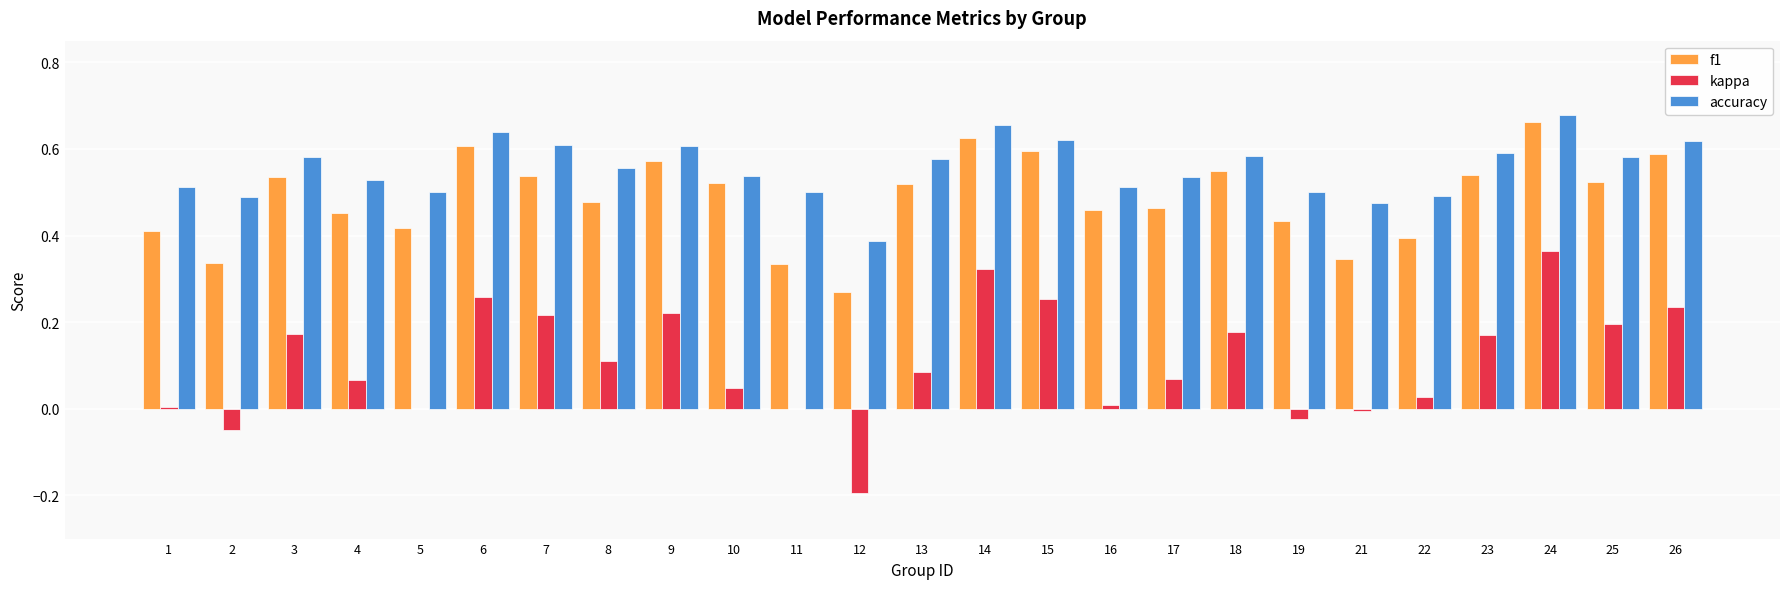

True or false: kappa has a value of 0.0 at 1.

True